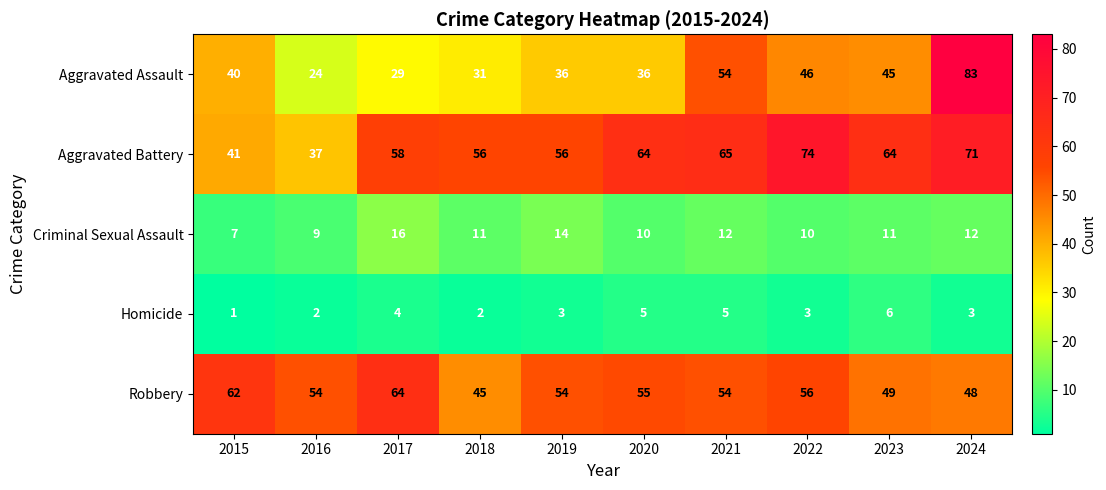

At which category does the chart reach its peak across all series?

2024